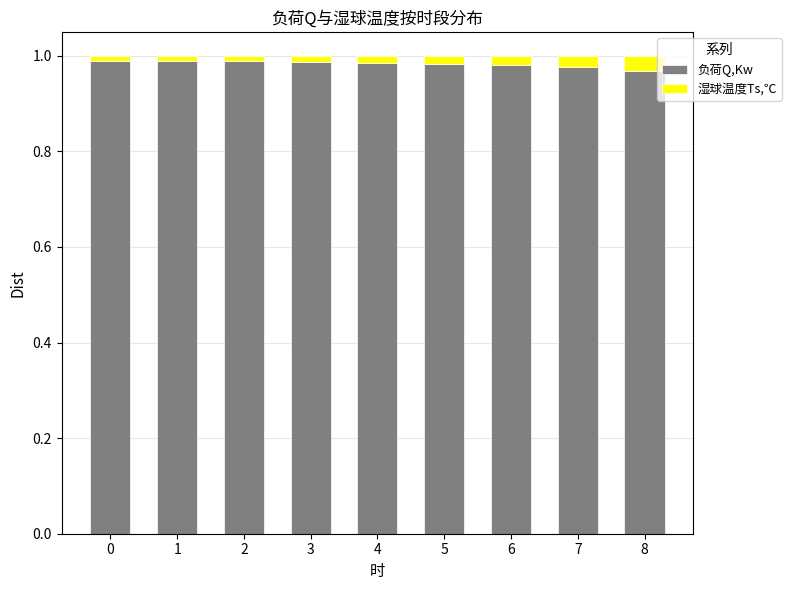

The value of 负荷Q,Kw at 3 is 1.0. True or false?

True